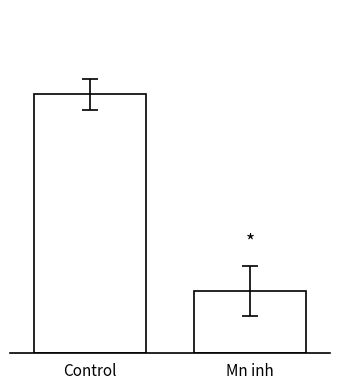

Reading left to right, transcribe all the data shown in this chart.

Control=83	Mn inh=20